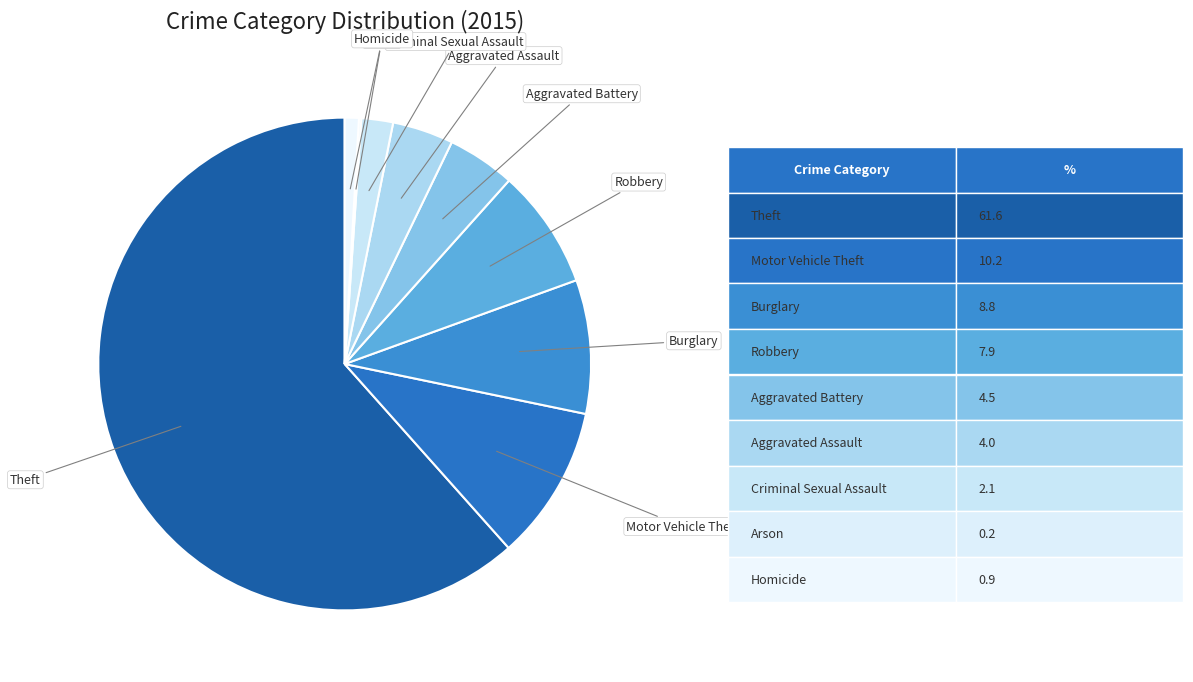

Which category has the biggest portion of the pie?

Theft